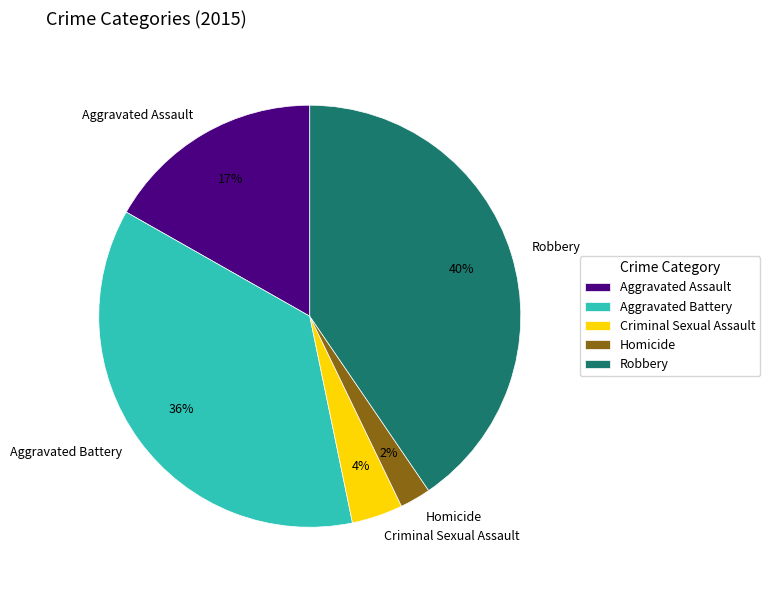

To the nearest percent, what percentage of the pie is Aggravated Battery?

36%